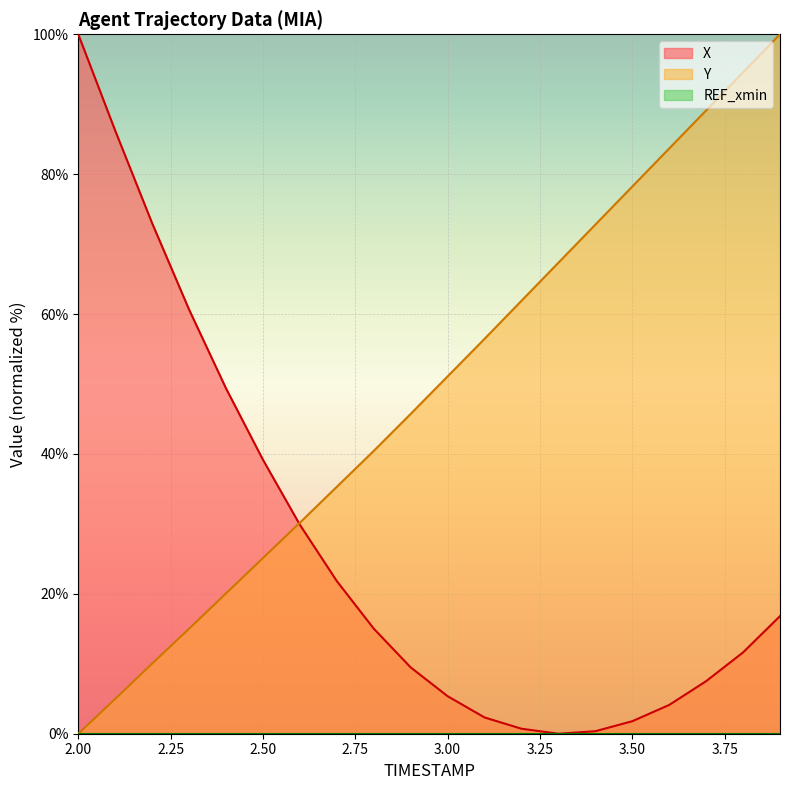

True or false: Y has a value of 5.0 at 2.1.

True